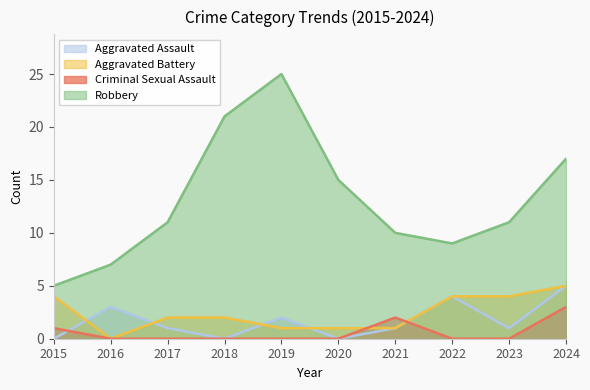

Is it true that Robbery equals 21 at 2018?

True